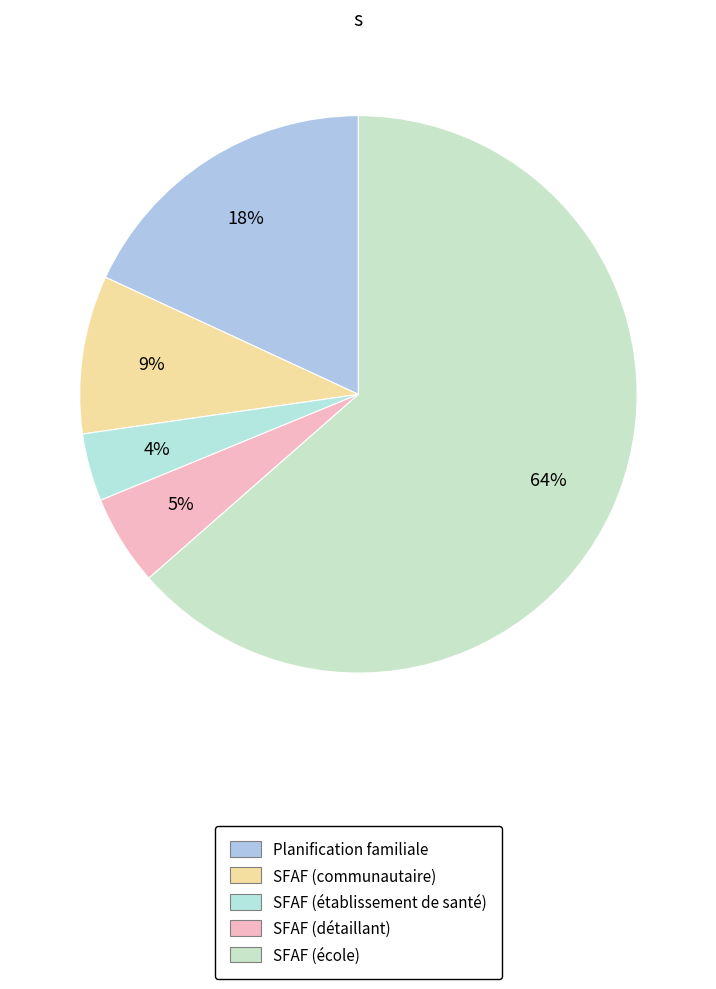

Is the sum of SFAF (école) and Planification familiale greater than half?

Yes